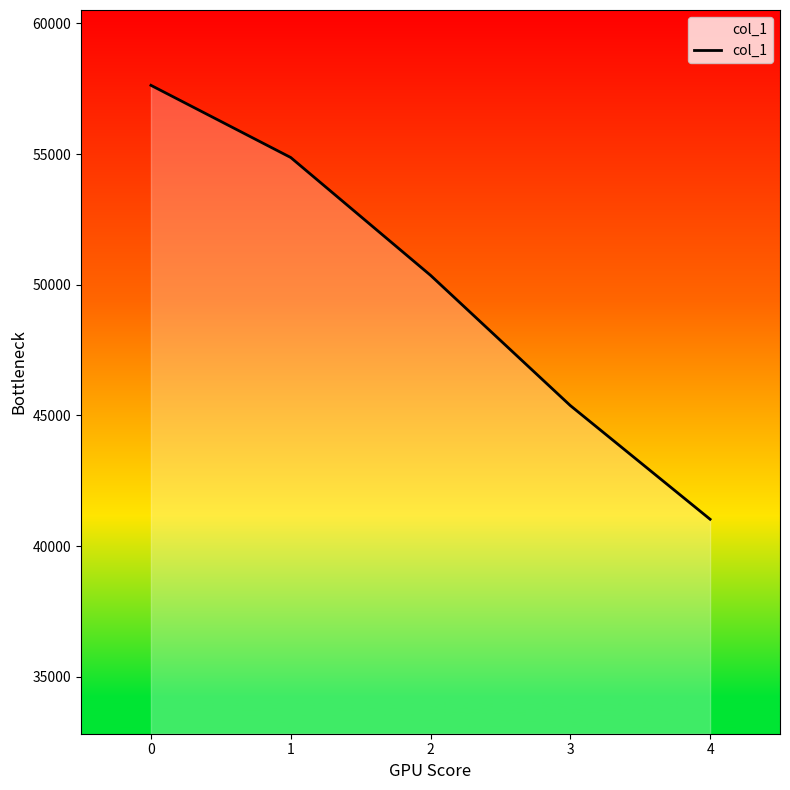

True or false: the data has more than 2 interior local peaks.

False